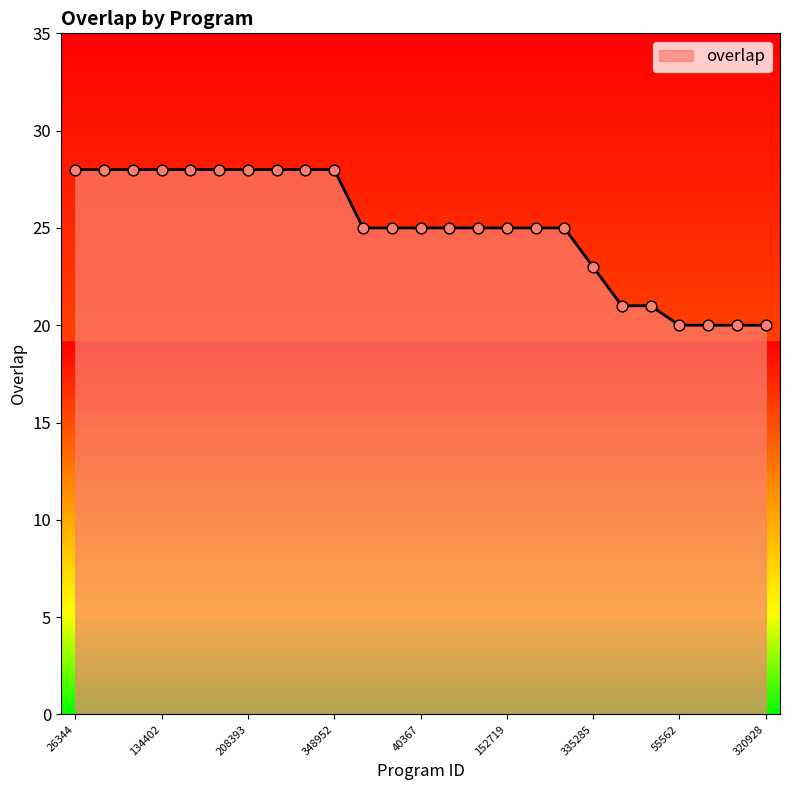

What is the maximum value shown in the chart?

28